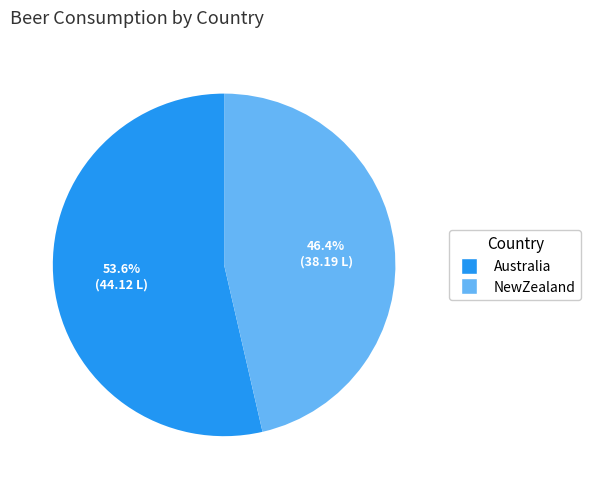

Between NewZealand and Australia, which is larger?

Australia